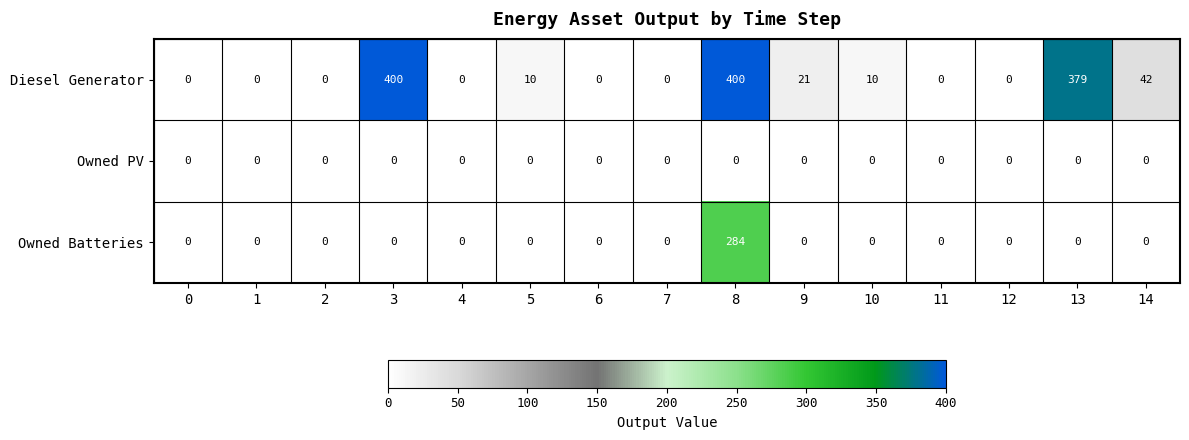

What is the difference between the highest and lowest values at 5?

10